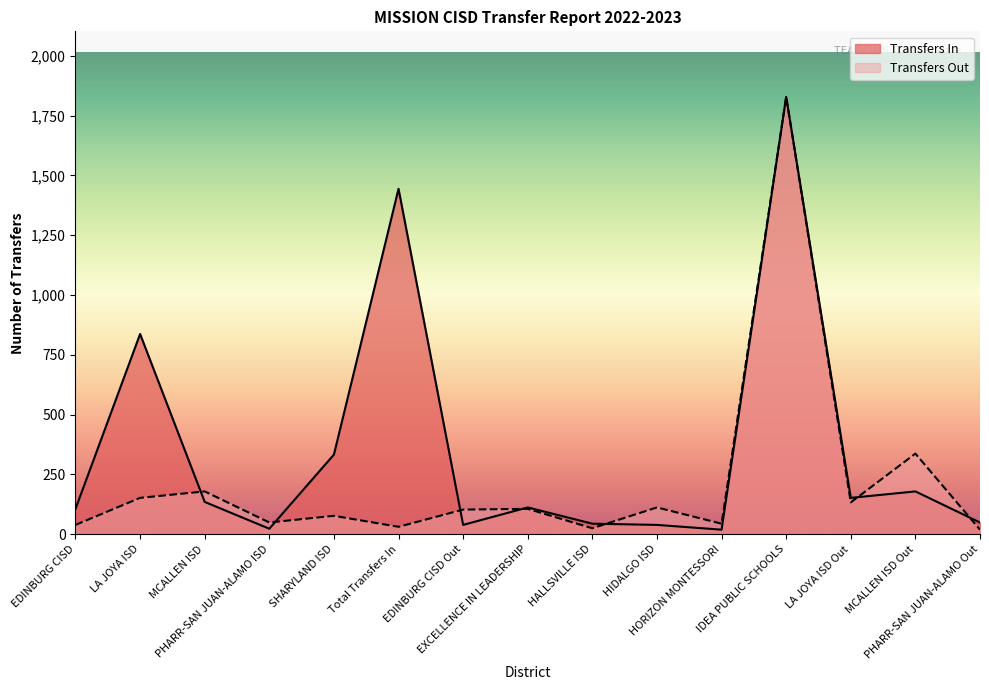

Where is the first local minimum for Transfers Out?

PHARR-SAN JUAN-ALAMO ISD